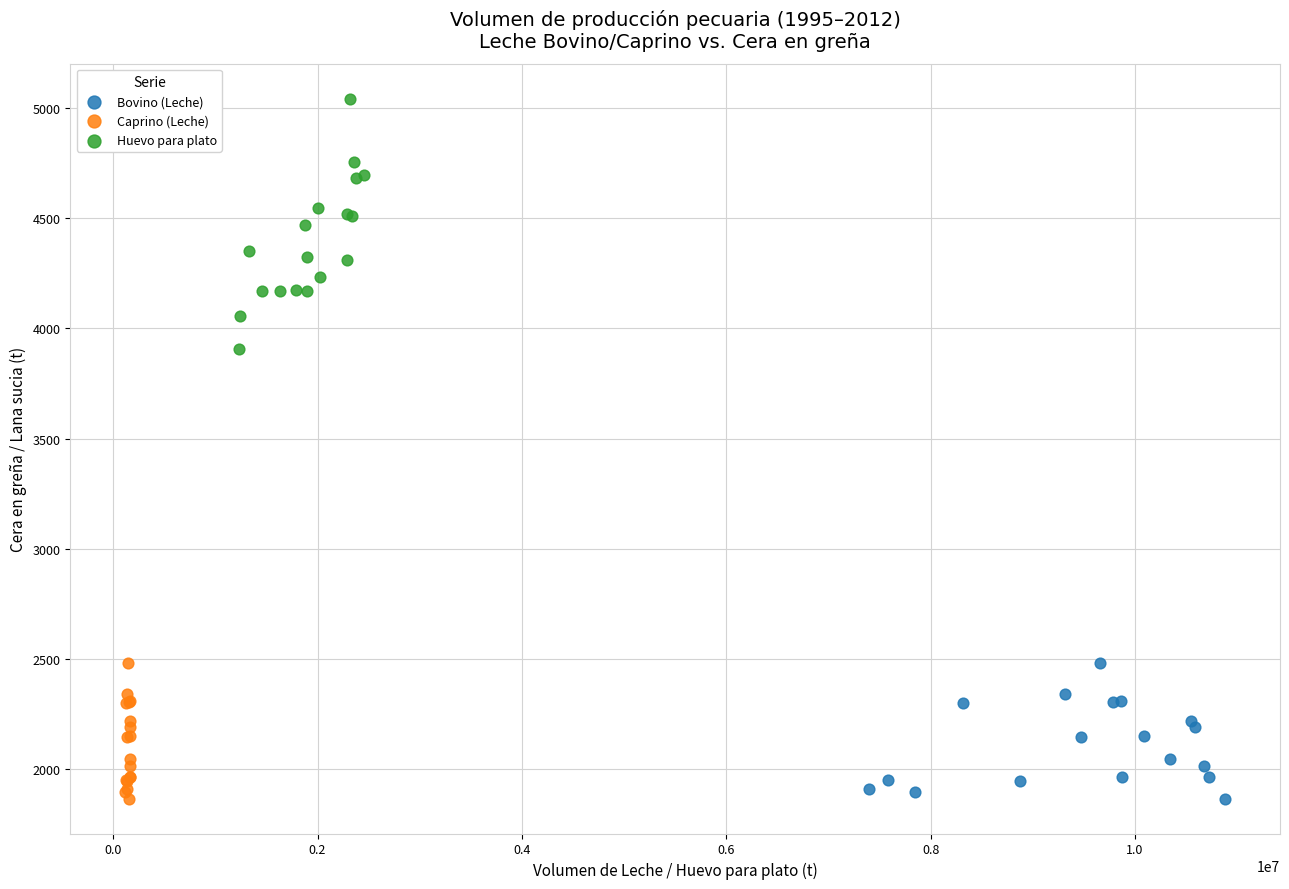

Which series has the widest spread of Y values?

Huevo para plato